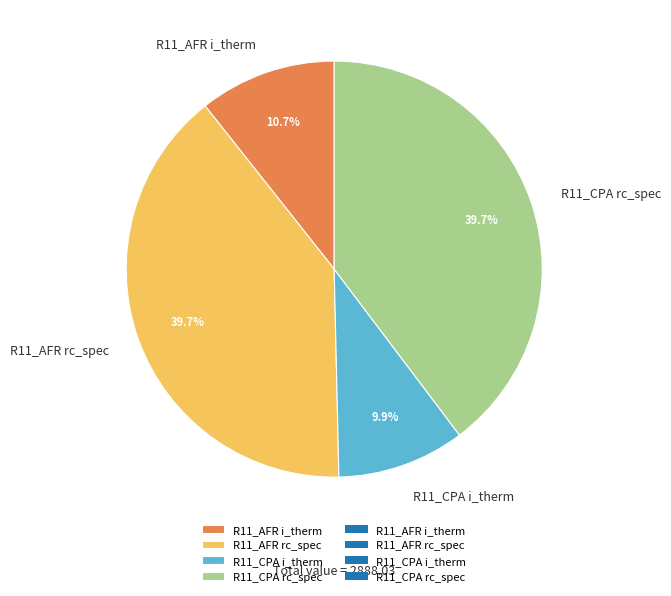

To the nearest percent, what is the difference between the R11_AFR rc_spec and R11_AFR i_therm slice percentages?

29%